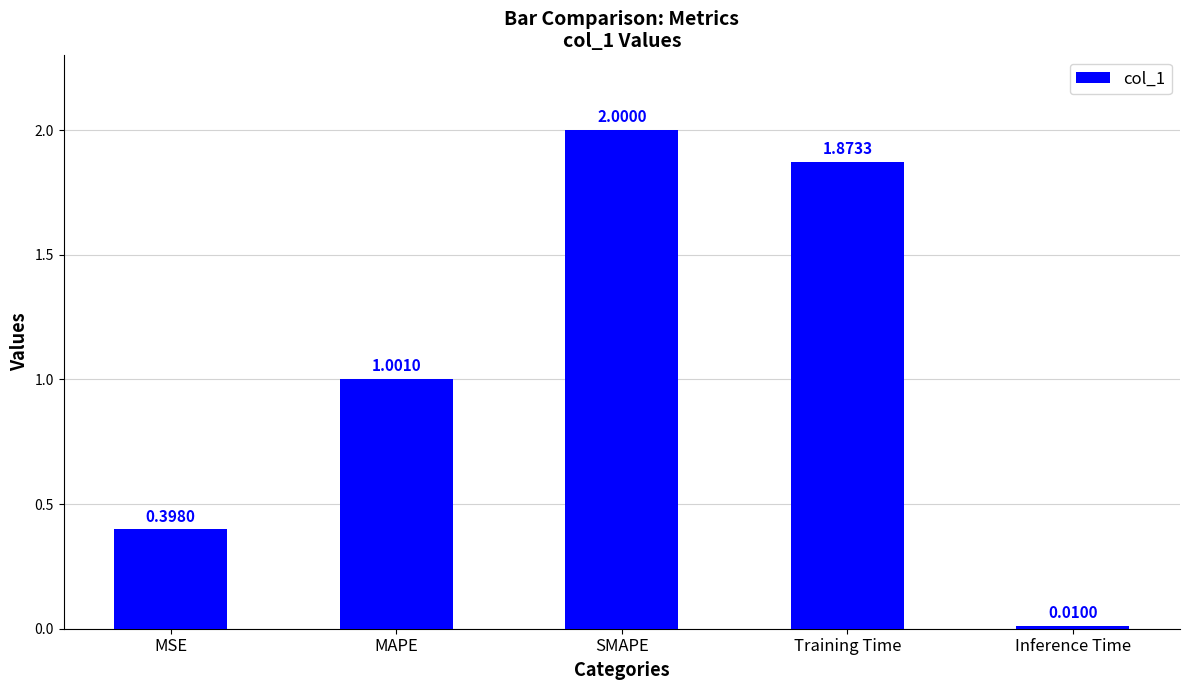

List the labels in order of value, largest first.

SMAPE, Training Time, MAPE, MSE, Inference Time